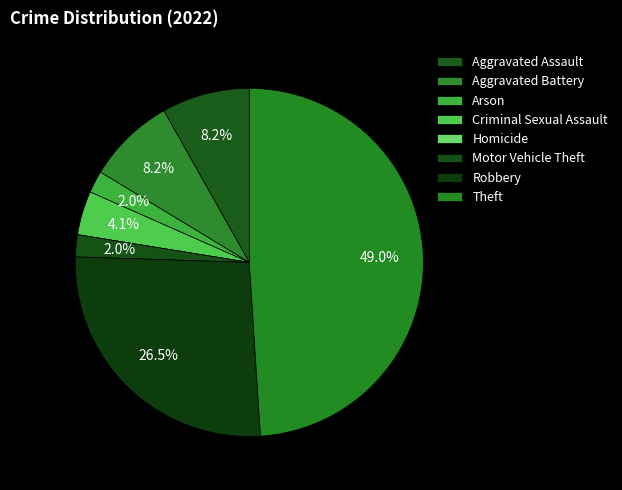

Count the number of slices in the pie.

8